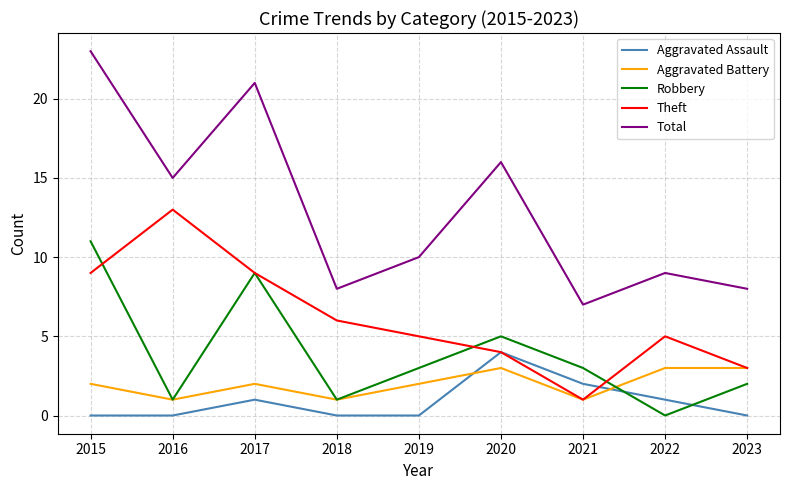

Does the chart display data point markers on the line(s)?

No